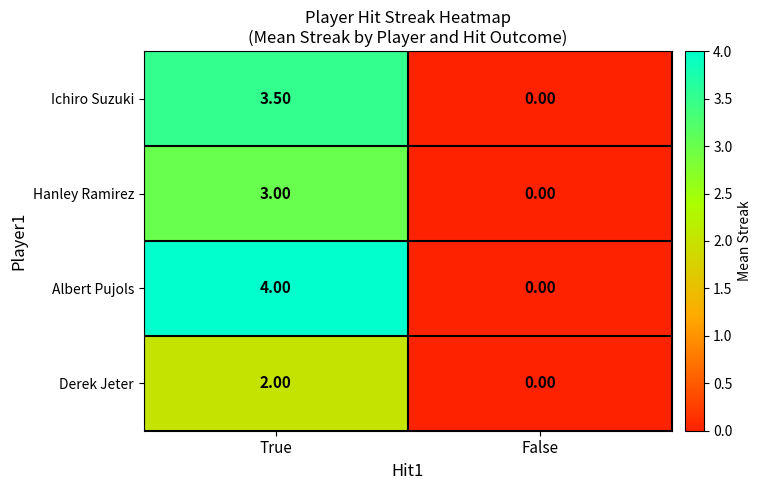

Is the value of Ichiro Suzuki at False greater than the value of Derek Jeter at True?

No